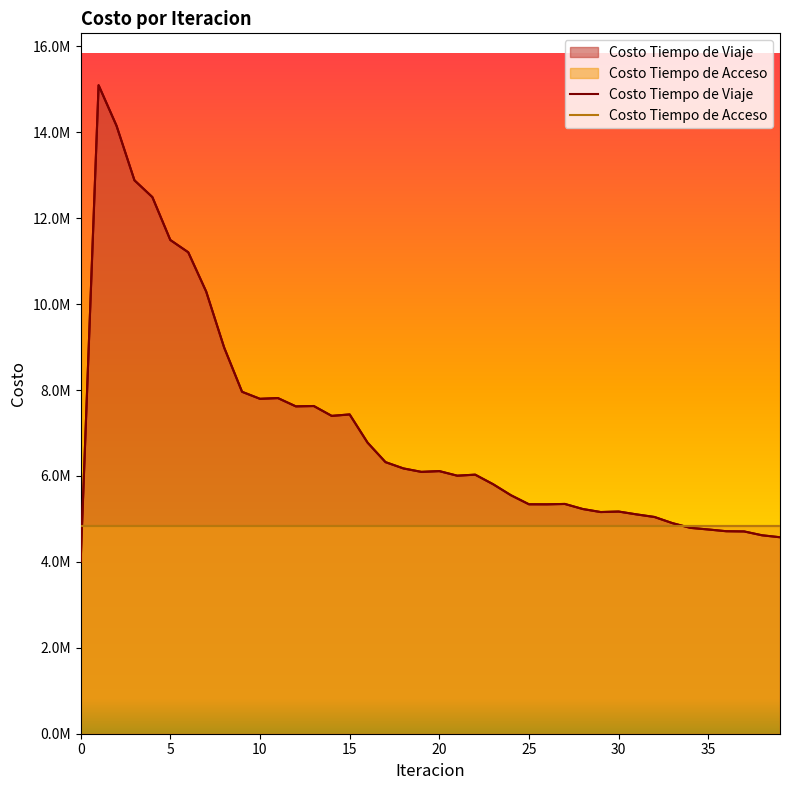

Rank the series at 17 from highest to lowest value.

Costo Tiempo de Viaje, Costo Tiempo de Acceso